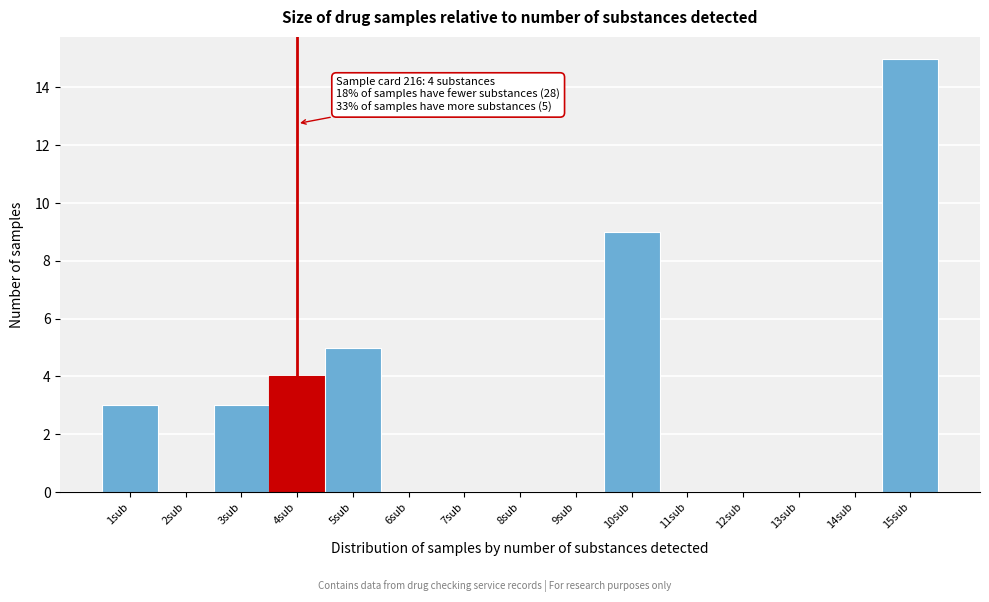

Reading right to left, extract all data points from this chart.

15sub=15	14sub=0	13sub=0	12sub=0	11sub=0	10sub=9	9sub=0	8sub=0	7sub=0	6sub=0	5sub=5	4sub=4	3sub=3	2sub=0	1sub=3